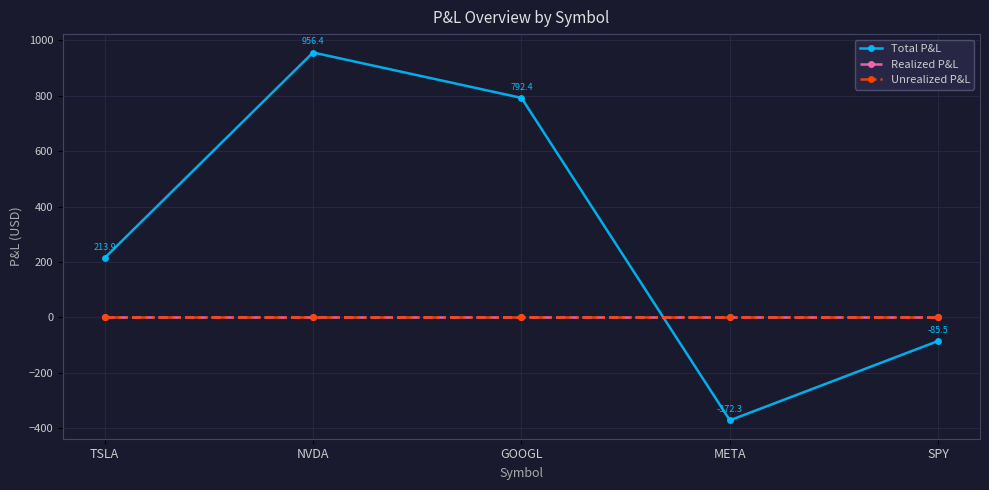

Is the value of Realized P&L at NVDA greater than the value of Unrealized P&L at META?

No